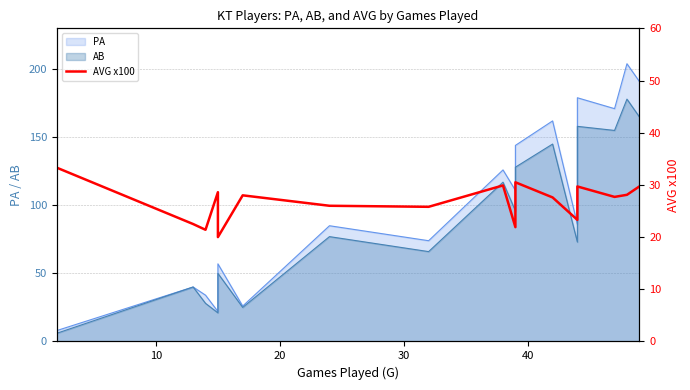

True or false: the data has more than 0 interior local peaks.

True